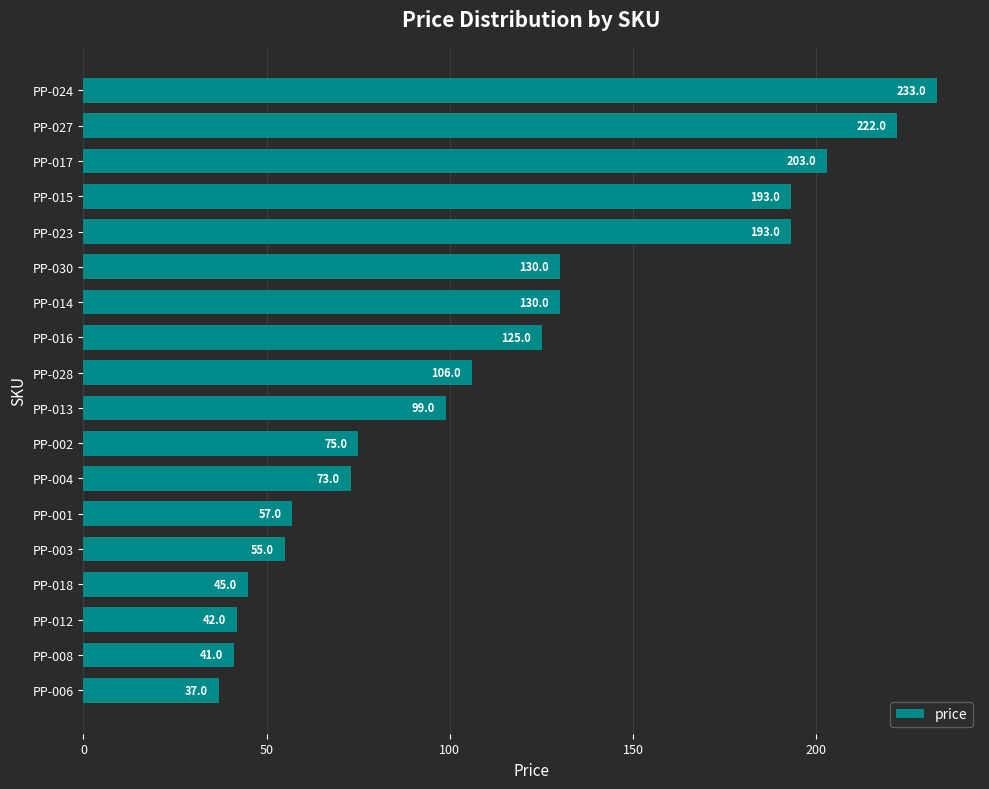

Is it true that the value at PP-004 is 73?

True